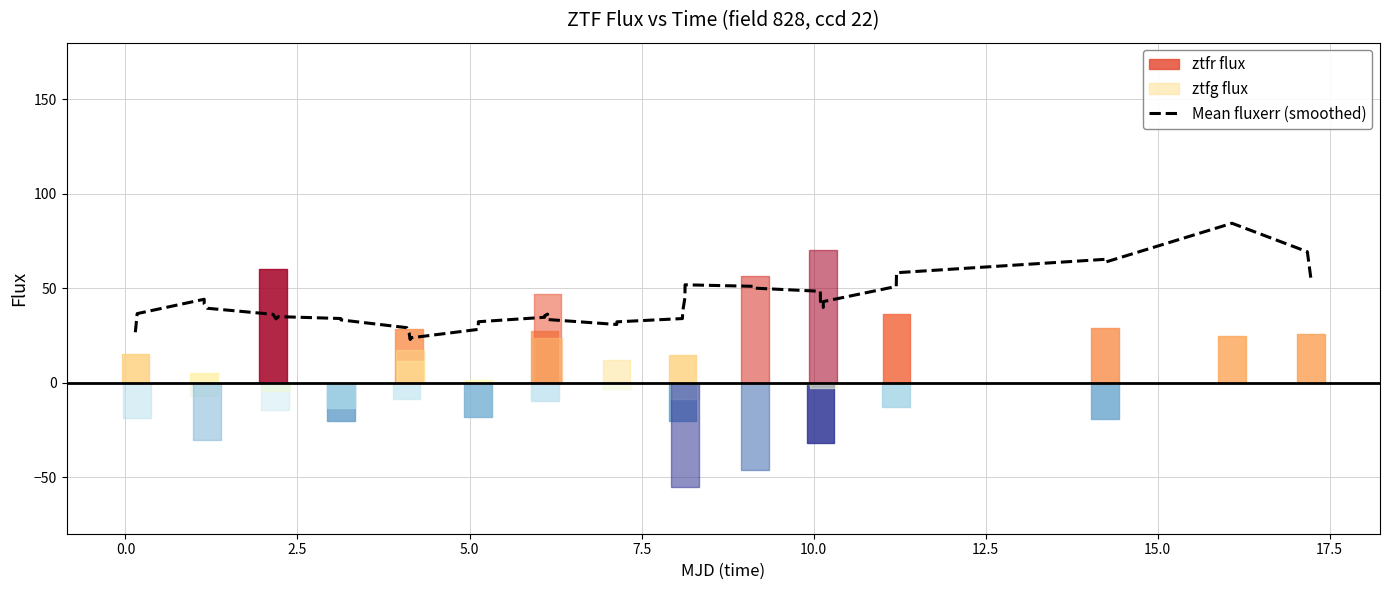

What is the greatest value displayed?

84.4